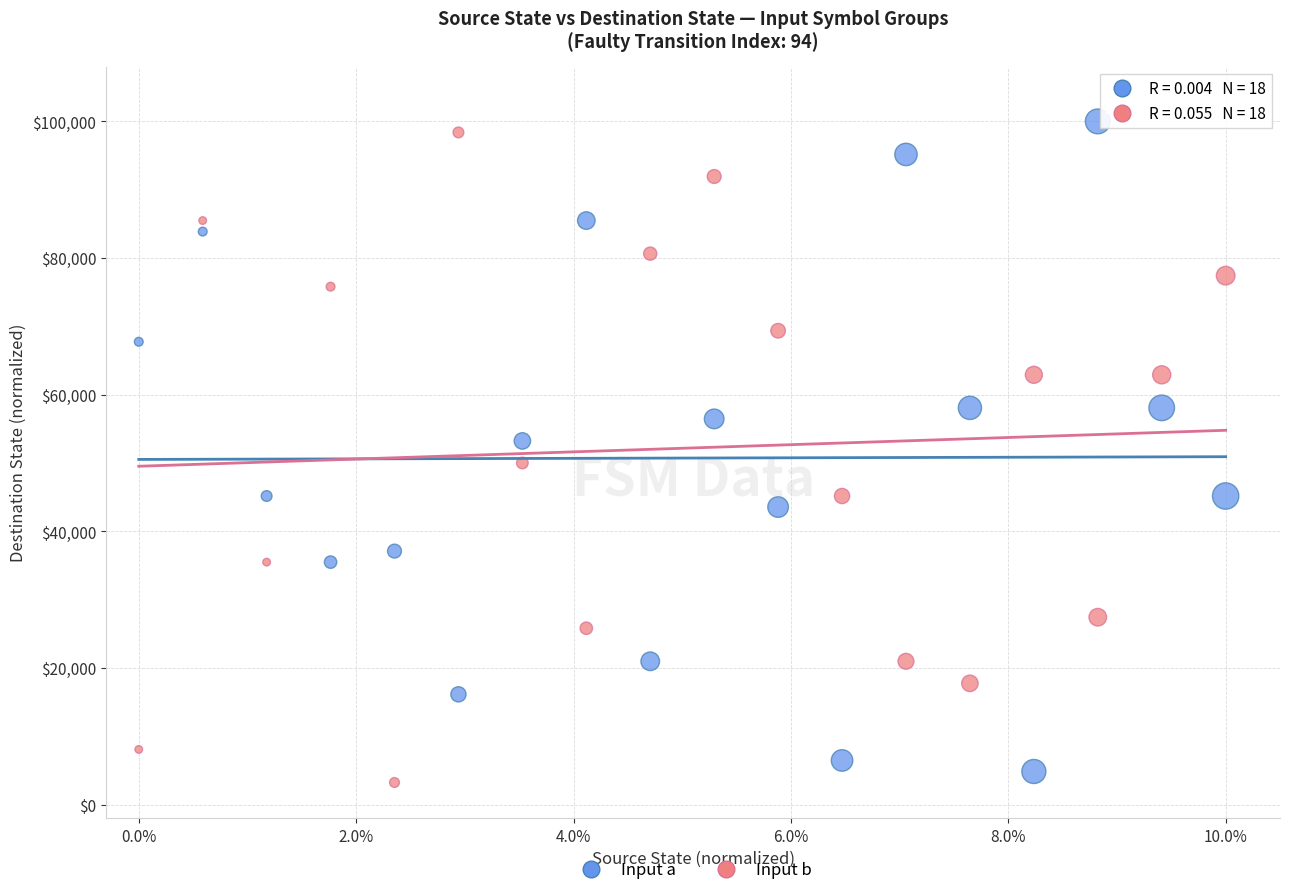

Which series contains the highest Y value?

Input a